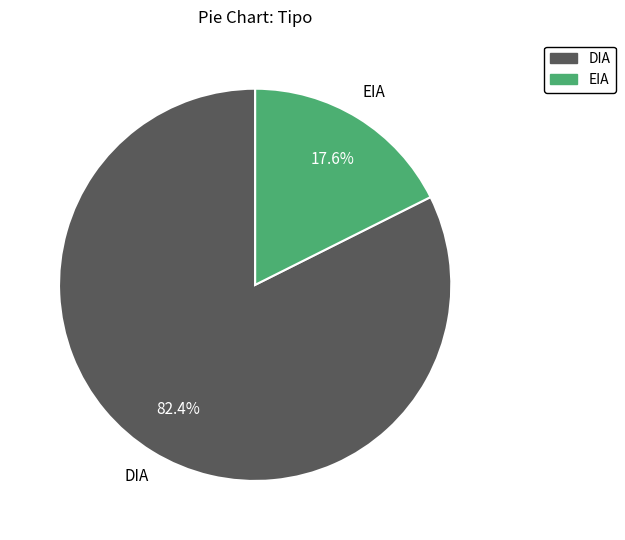

Does any single category account for the majority?

Yes